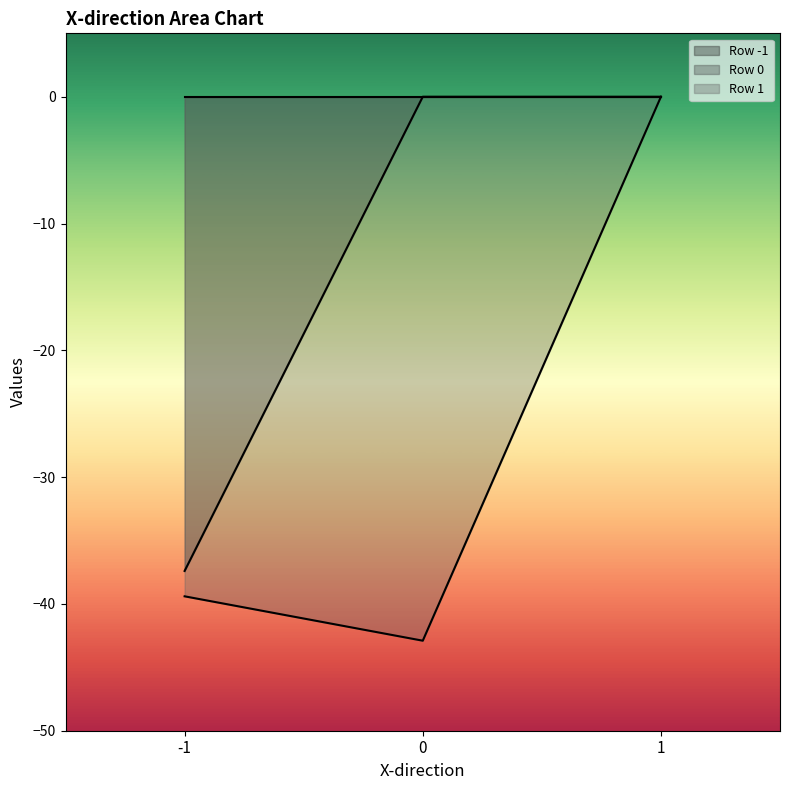

What is the sum of all Row 1 values?

-82.3